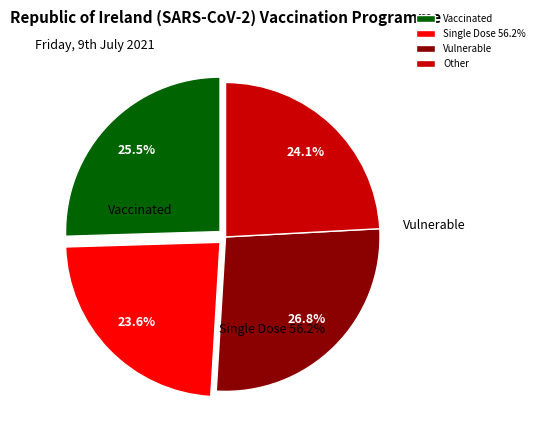

To the nearest percent, what is the average slice percentage?

25%